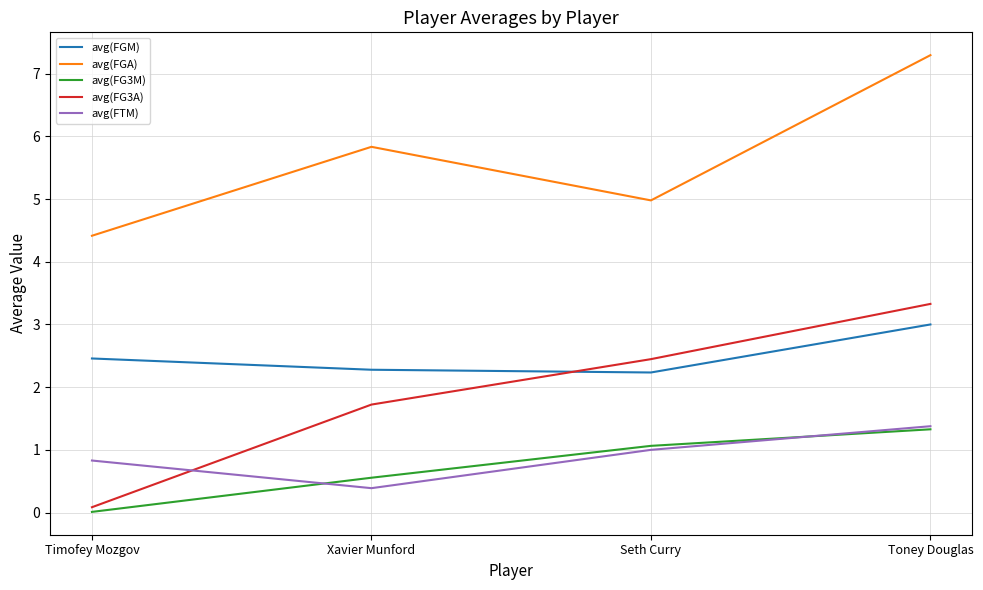

What position from the left is Xavier Munford?

2